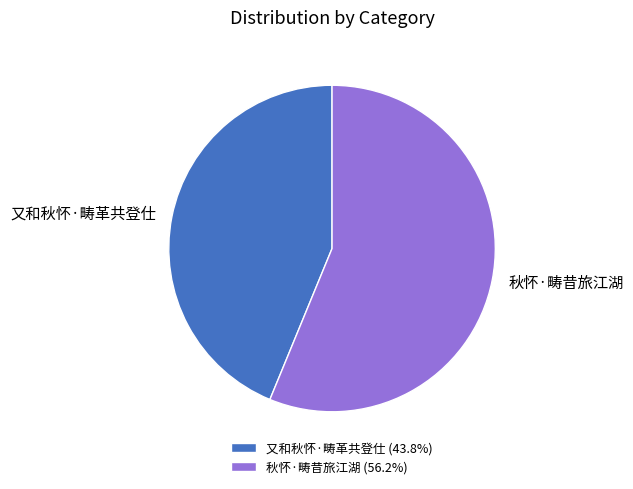

How many segments does this pie chart have?

2